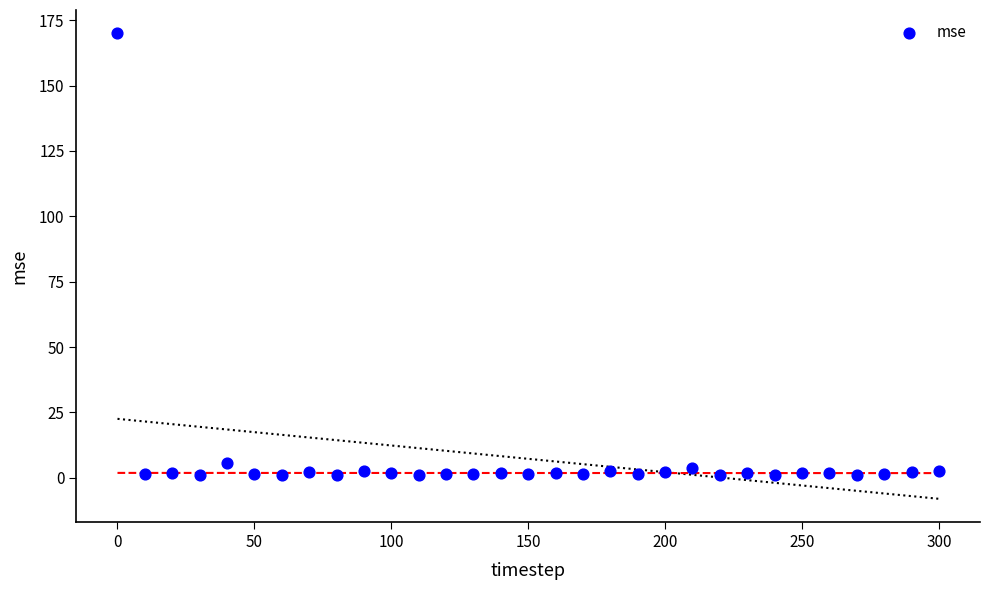

What is the range of Y values (max minus min)?

169.1